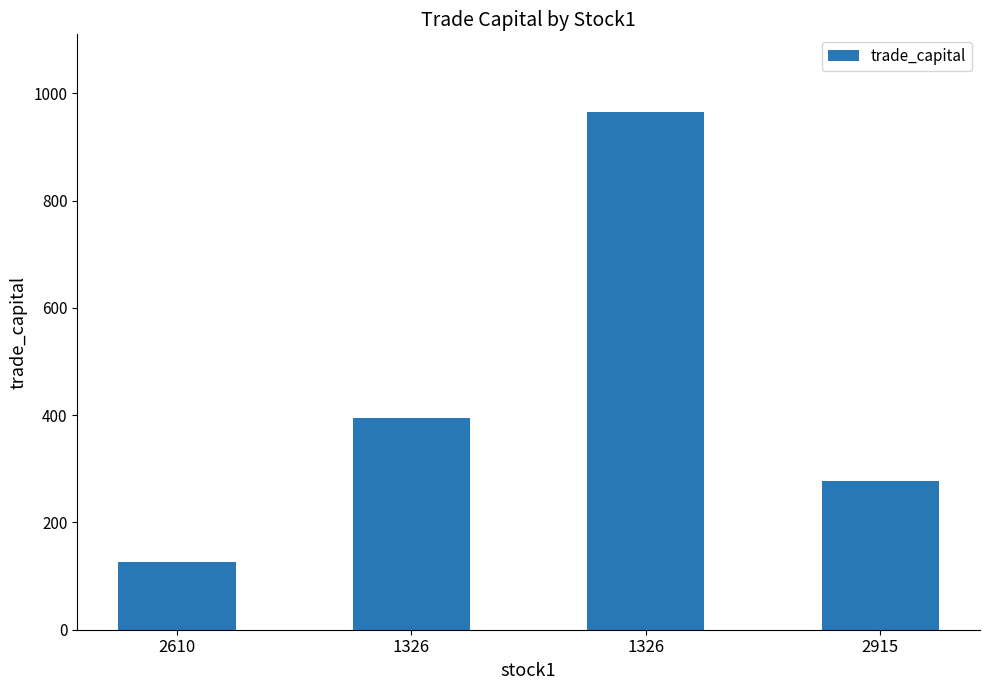

Where is the data nearest to the value 545?

1326